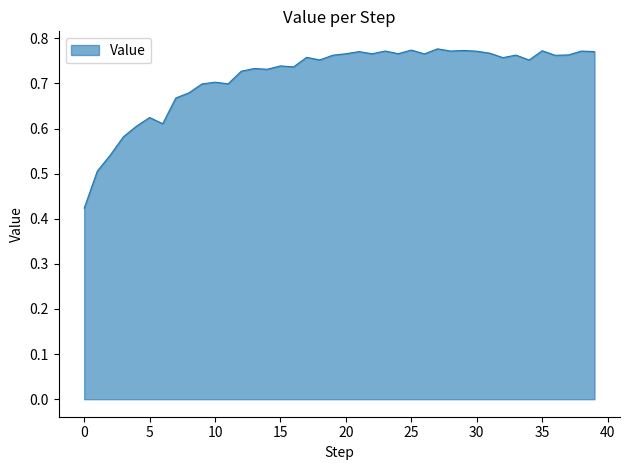

What is the value of the 39th point from the left?

0.8